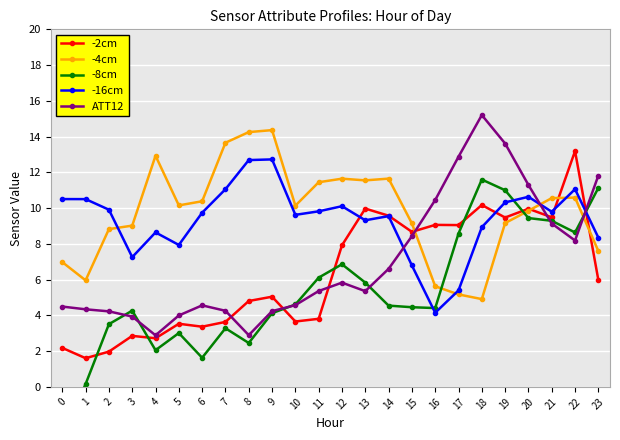

Is this an area chart (filled region under the line)?

No